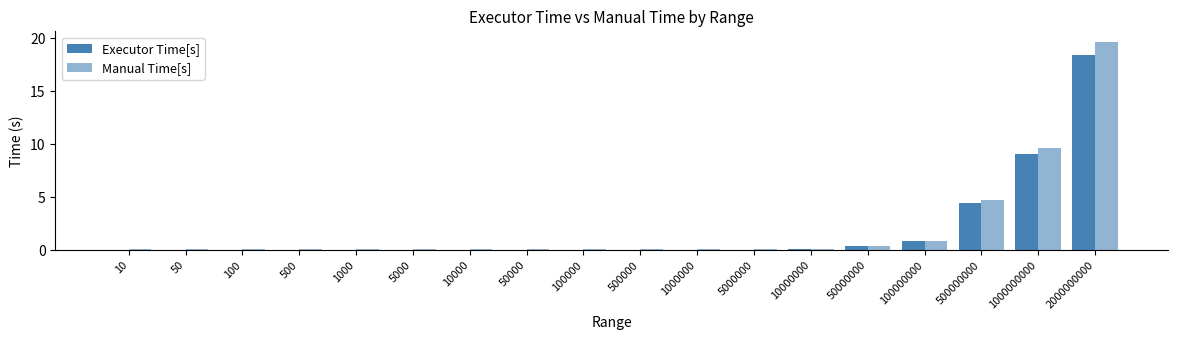

Is it true that Manual Time[s] equals 0.1 at 10000?

True